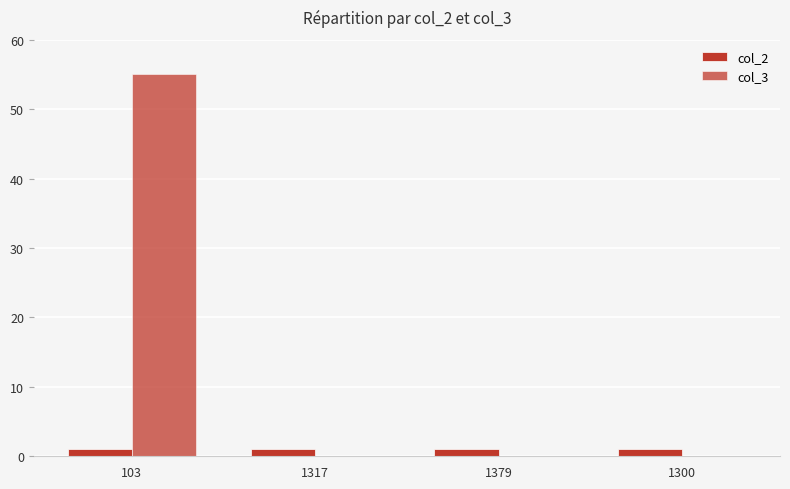

Which category has the lowest value across all series?

1317